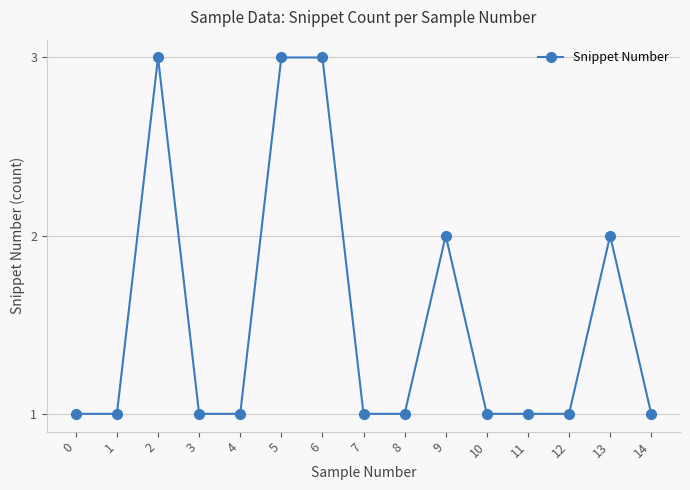

What is the value of the 10th point from the left?

2